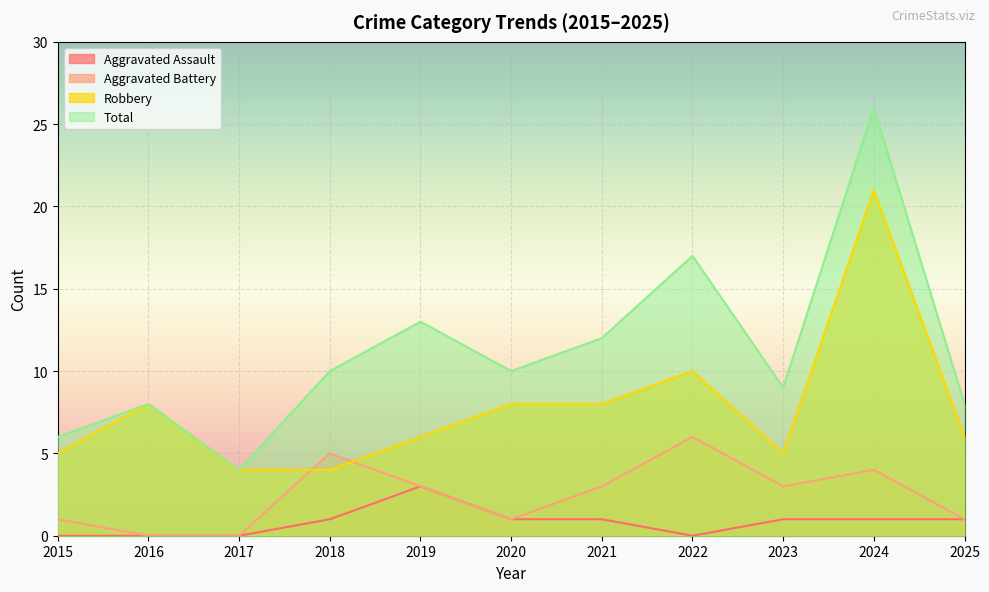

The Total series shows 25 at 2022. True or false?

False